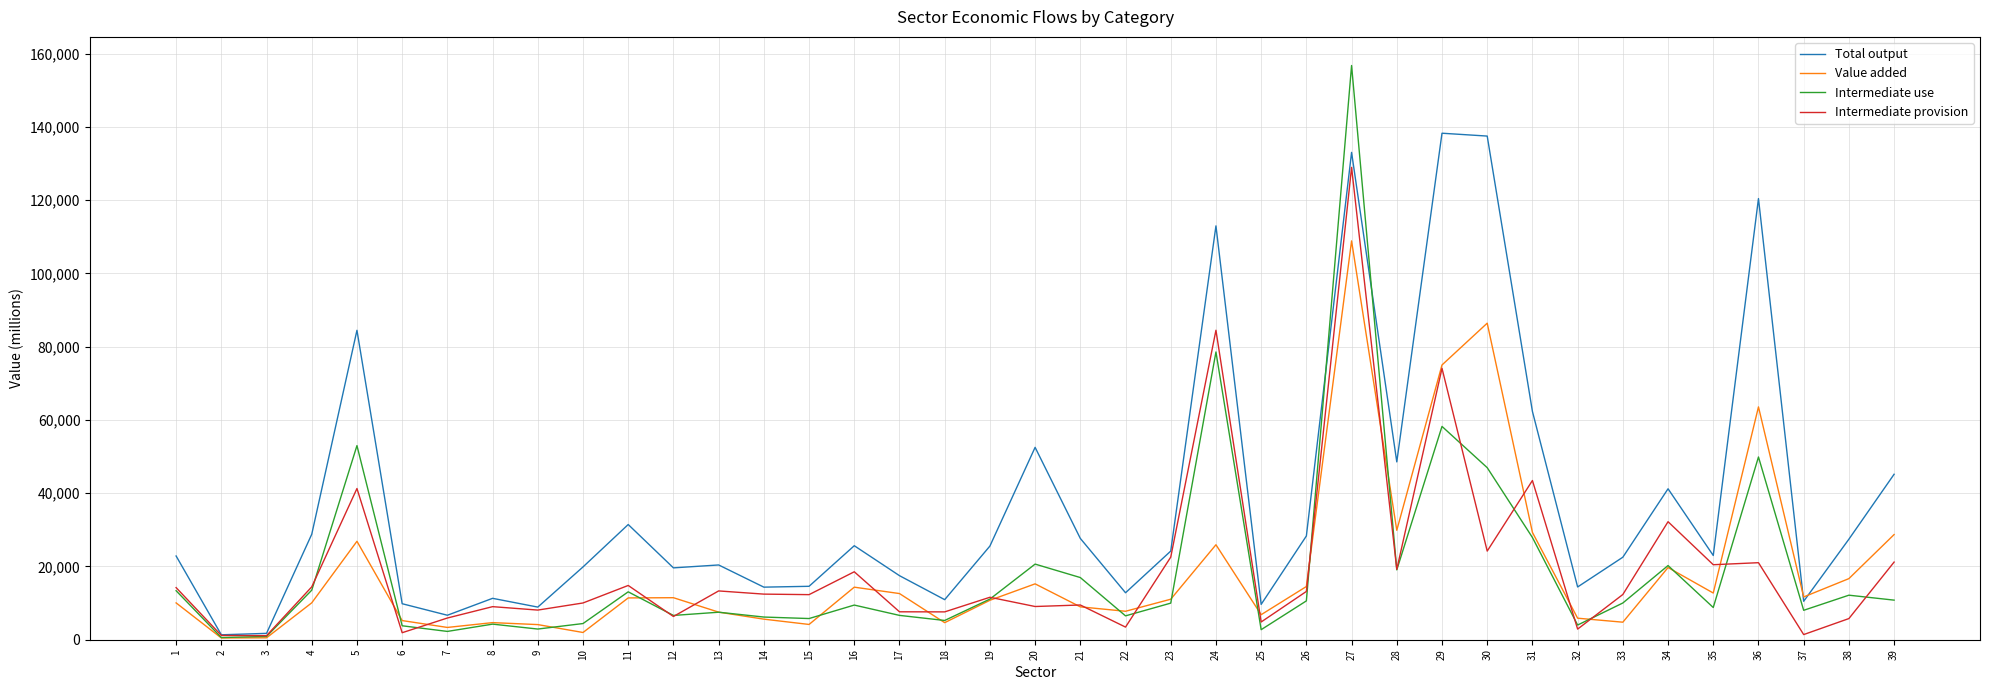

What is the maximum value for Total output?

138302.0